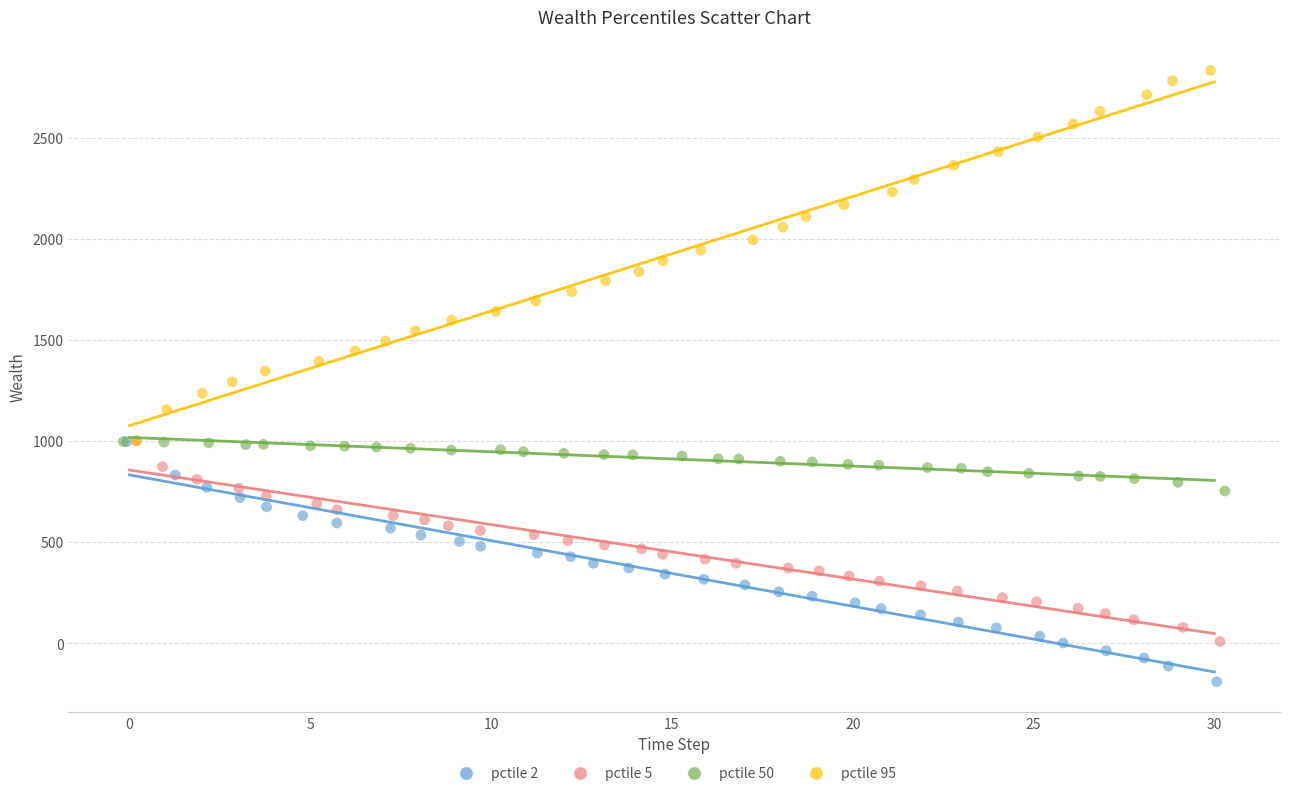

Which series contains the lowest Y value?

pctile 2